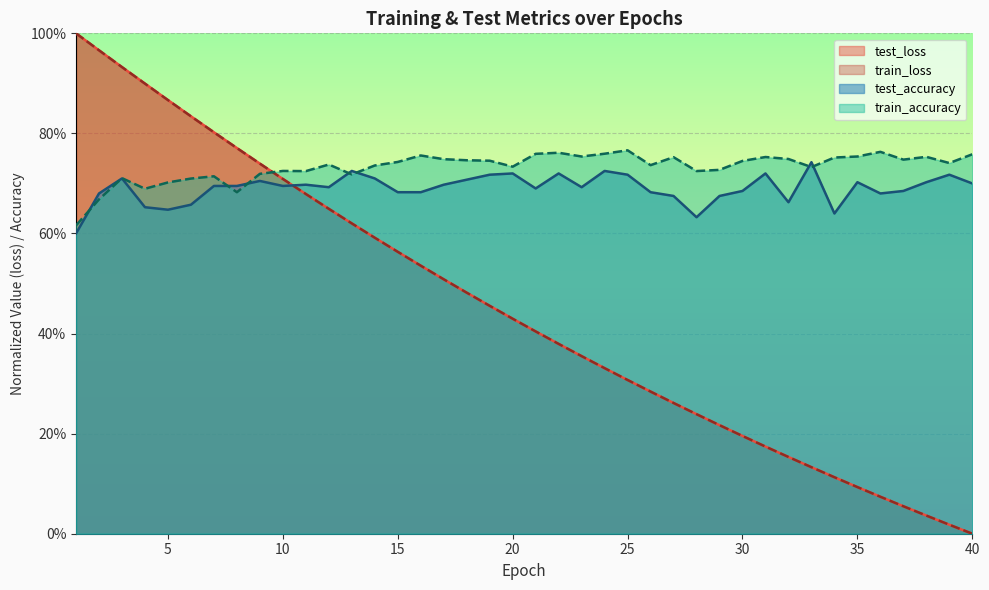

At which category is the sum across all series the highest?

3